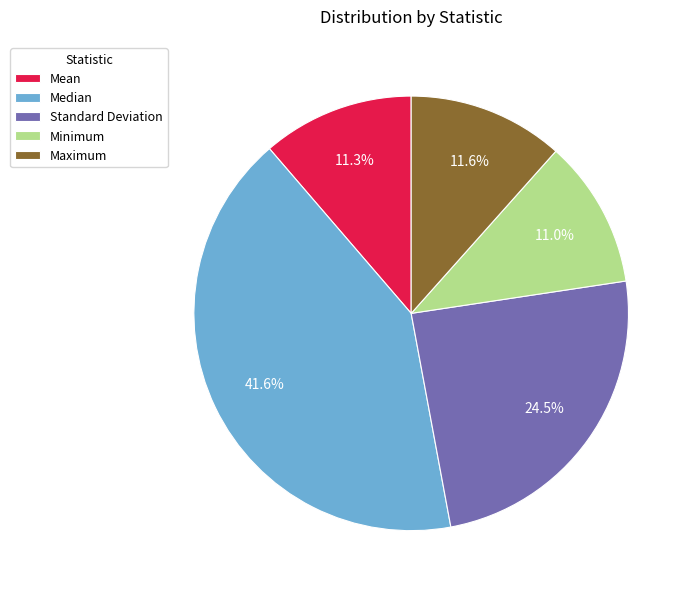

Is it true that Median is 42% of the pie?

True